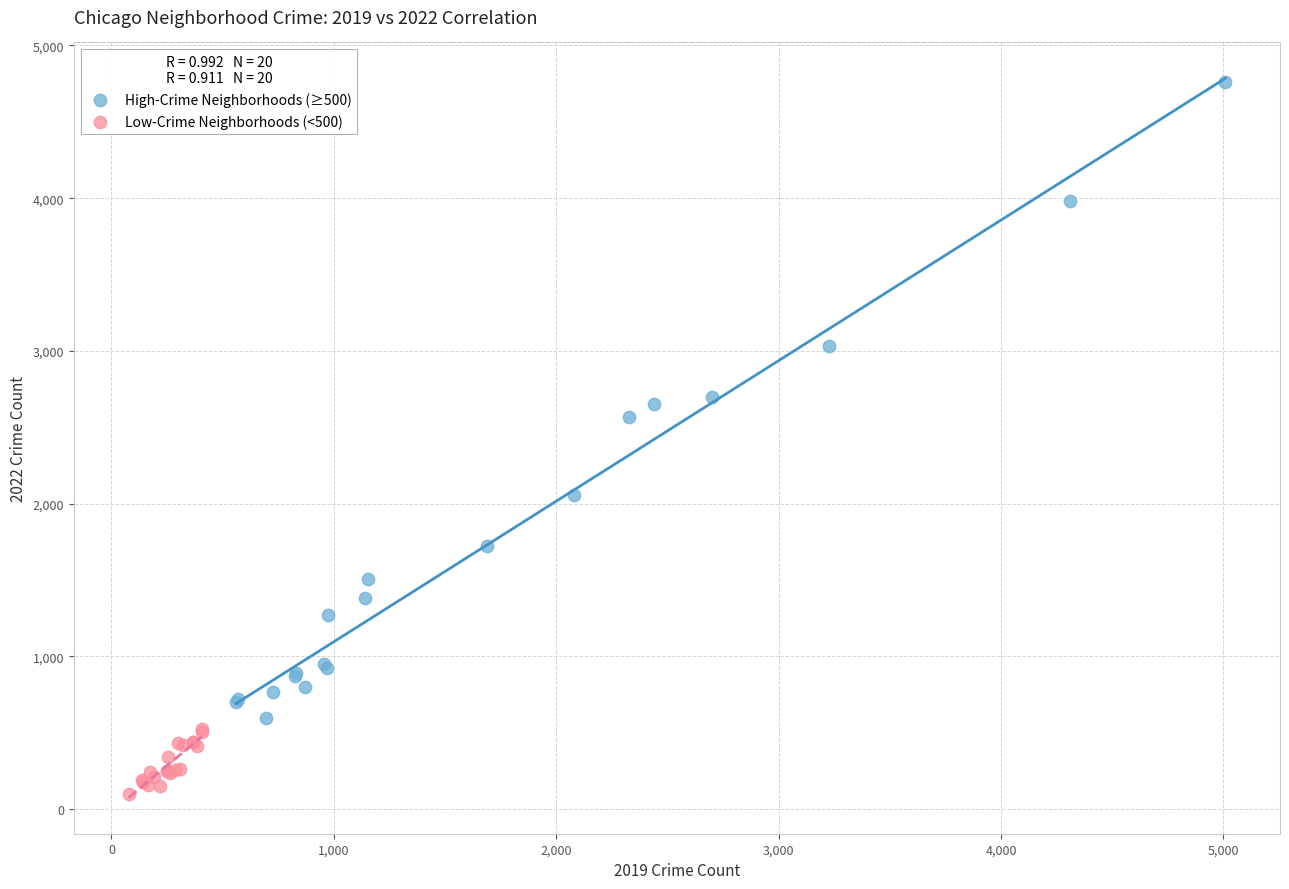

What are all the series names shown in the legend?

High-Crime Neighborhoods (≥500), Low-Crime Neighborhoods (<500)